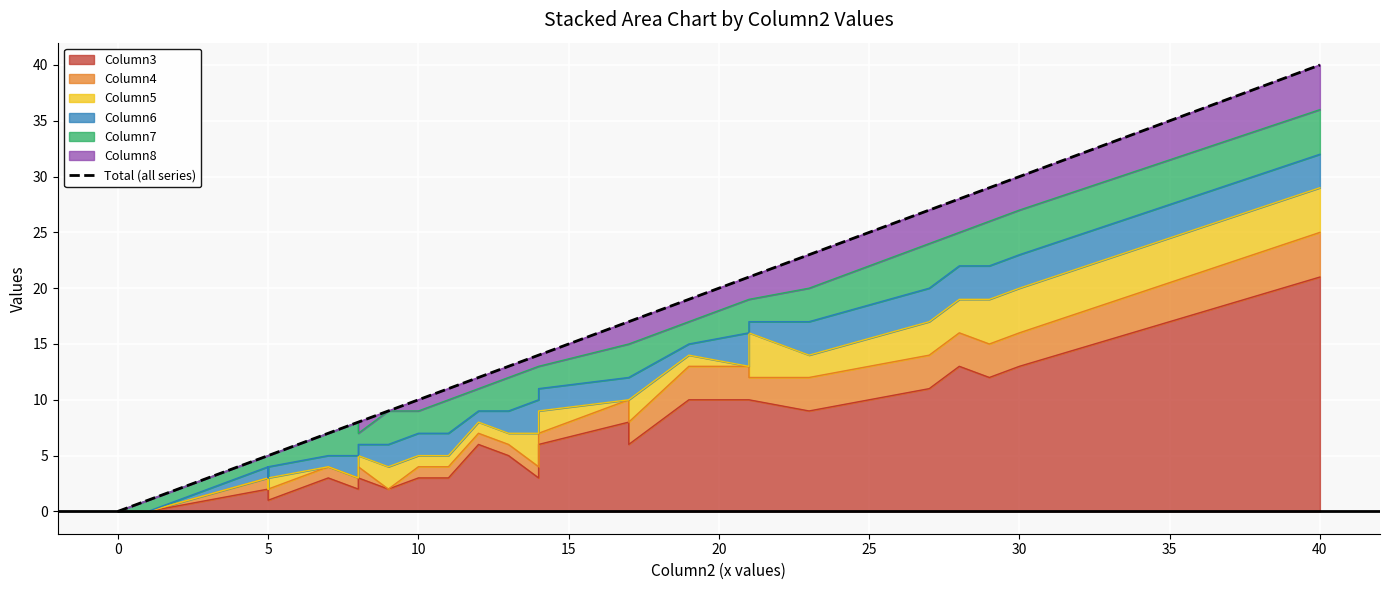

Which has a higher value, 20 or 15?

20